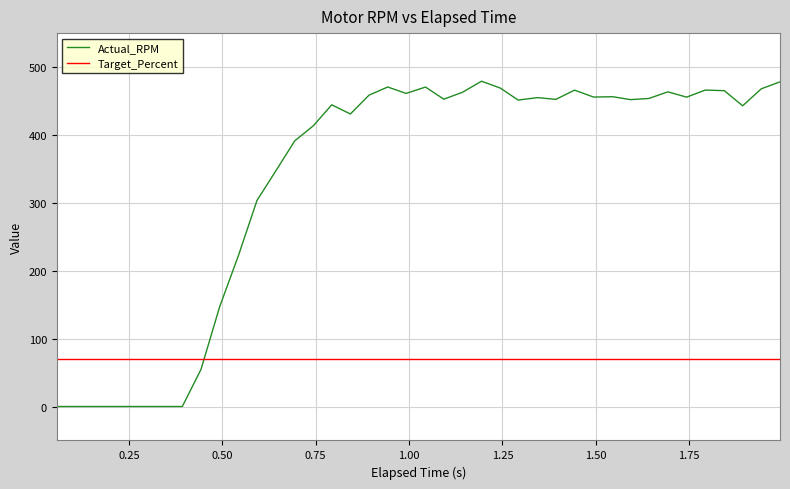

Which series has the largest total across all categories?

Actual_RPM